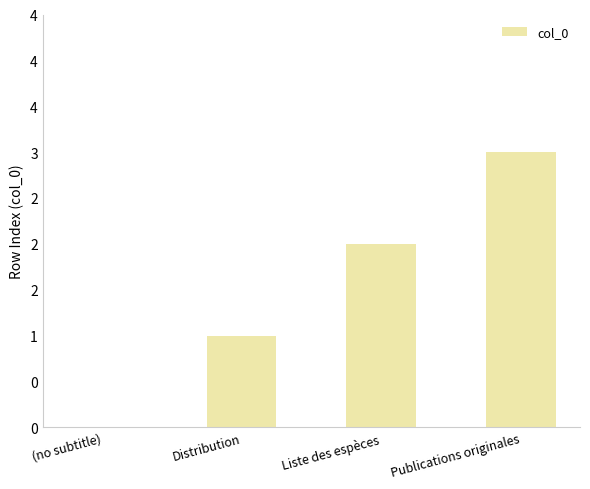

What is the ratio of the value at Distribution to the value at Liste des espèces?

0.5